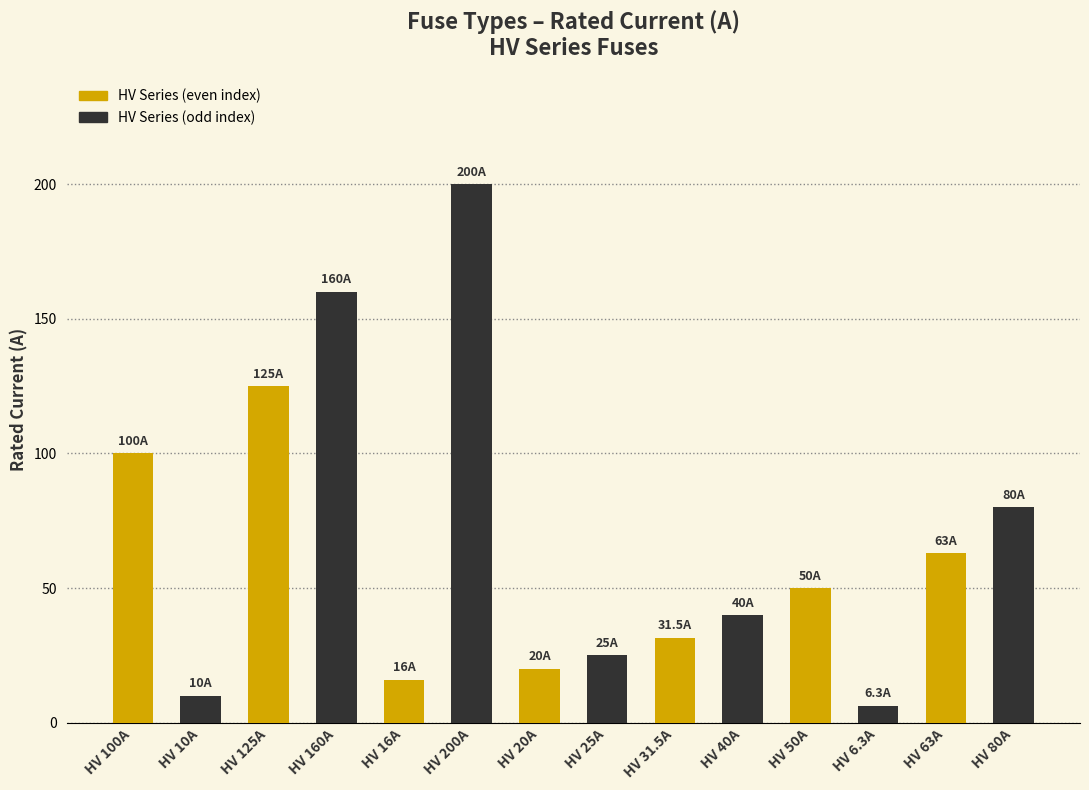

What is the label of the 2nd bar from the left?

HV 10A